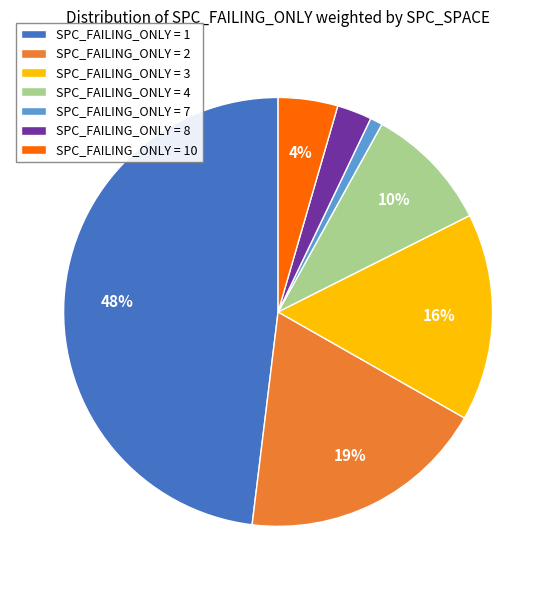

Combined, do SPC_FAILING_ONLY = 7 and SPC_FAILING_ONLY = 8 account for over 50%?

No